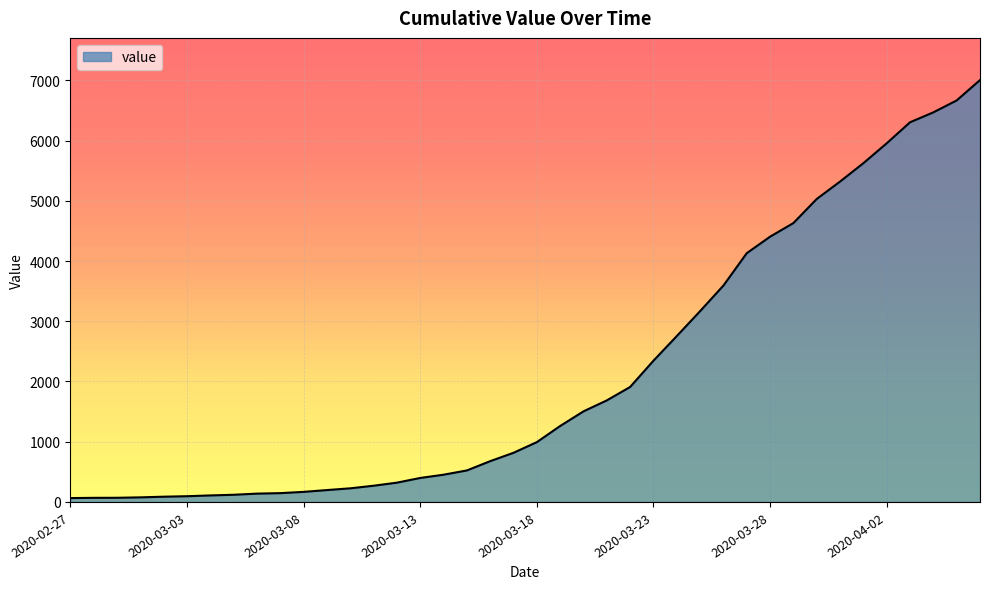

What is the difference between the maximum and minimum values?

6940